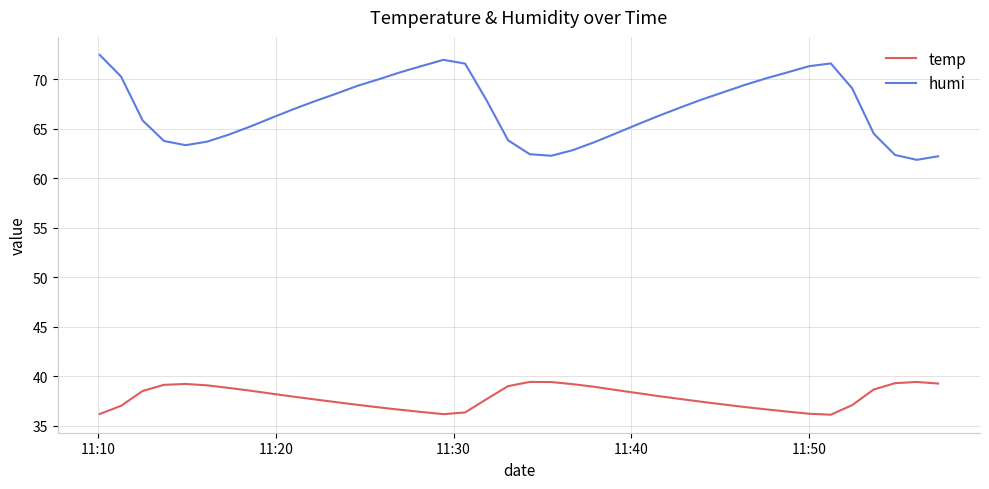

Which series has the widest spread of values?

humi